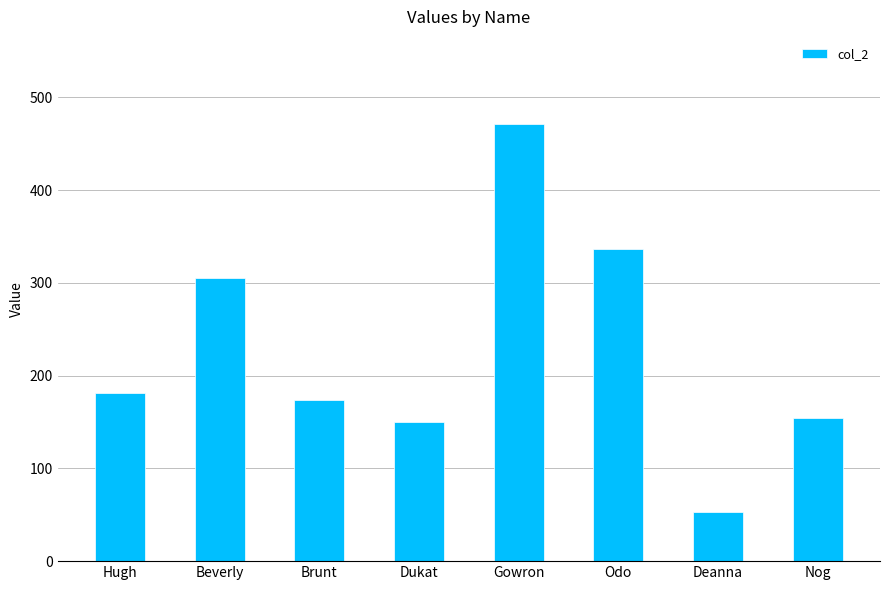

What position from the right is Gowron?

4